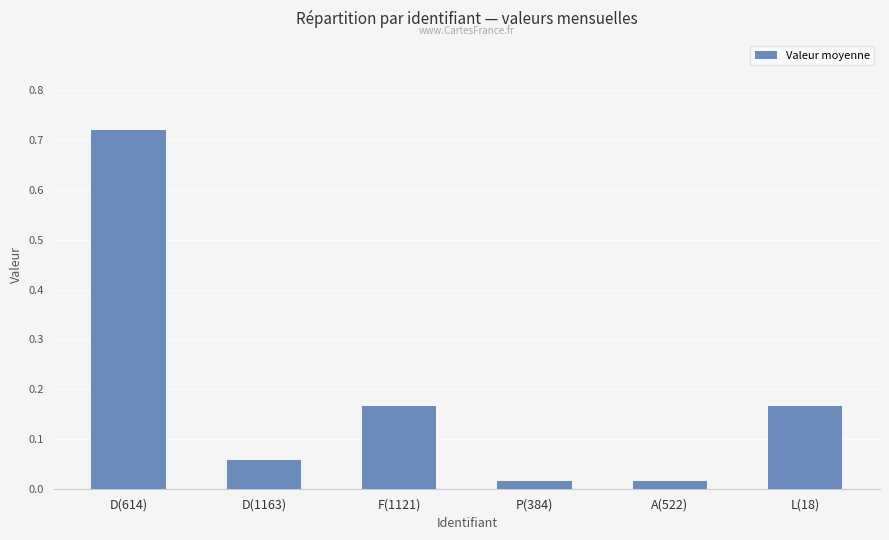

At which category does the chart reach its peak across all series?

D(614)